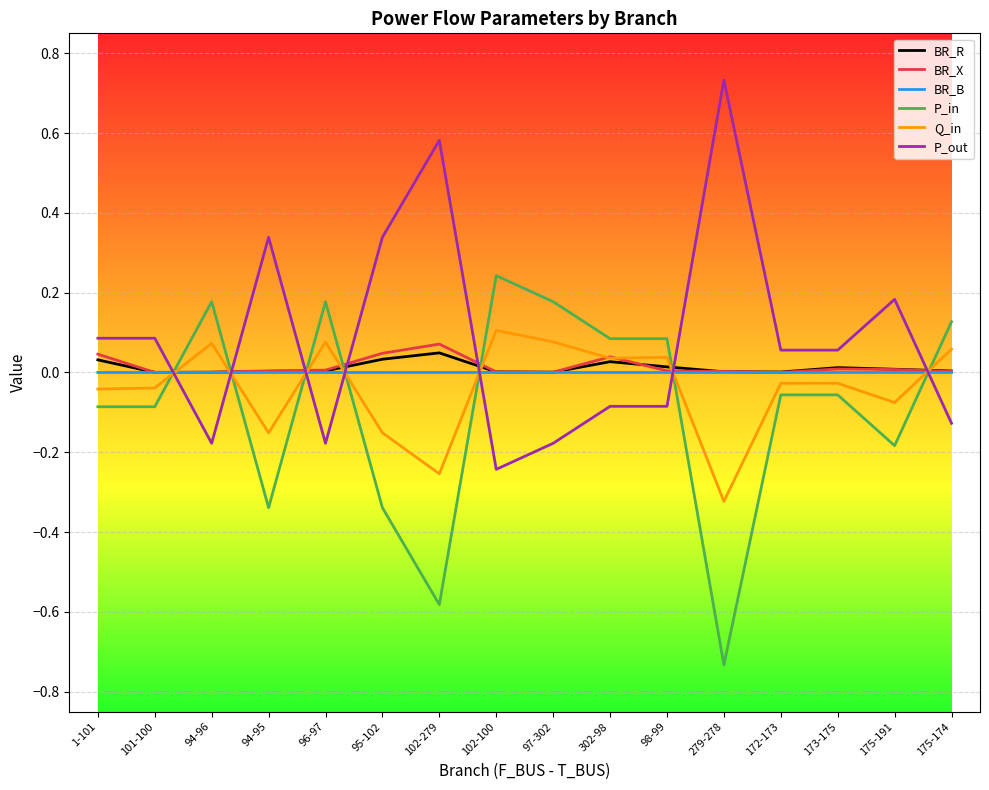

Which category has the highest value across all series?

279-278